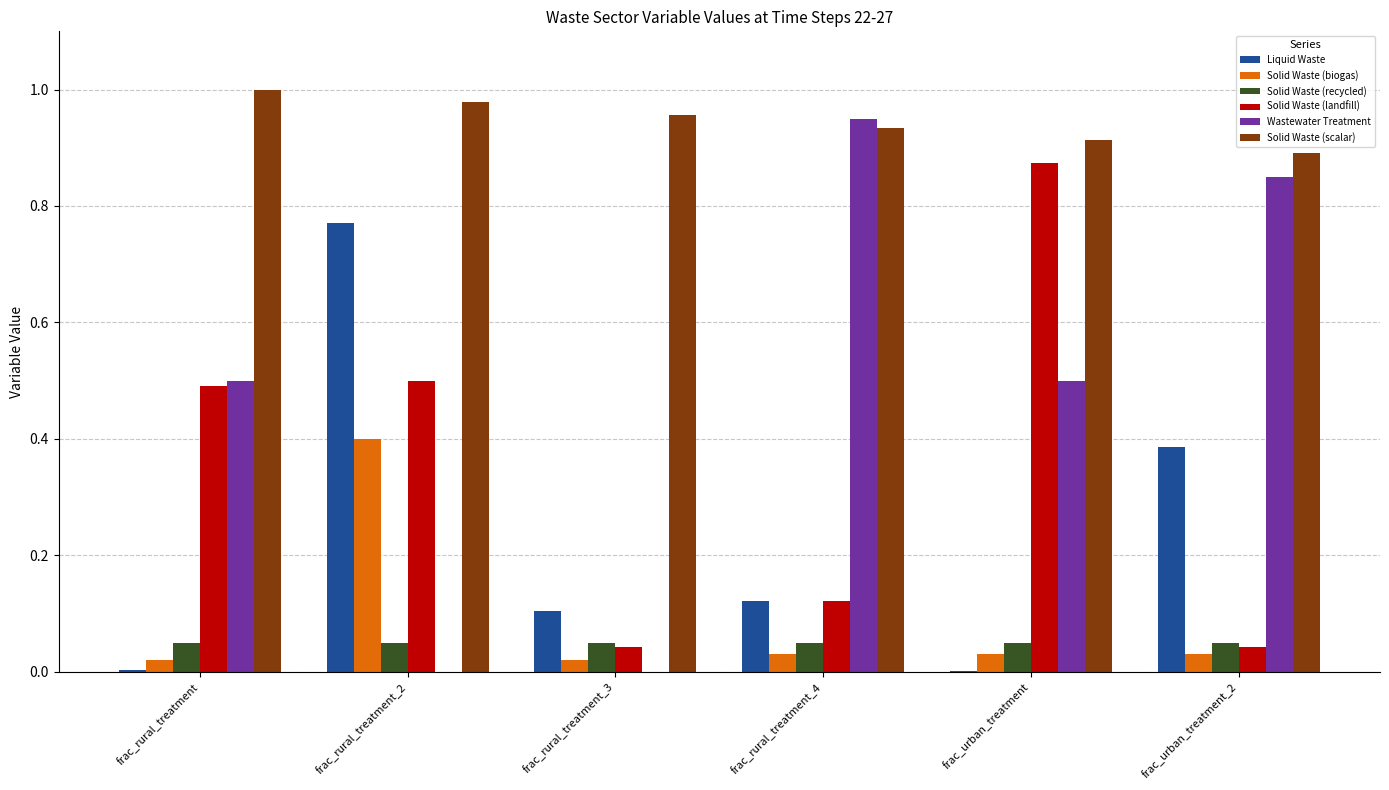

What is the total value across all series at frac_rural_treatment?

2.1